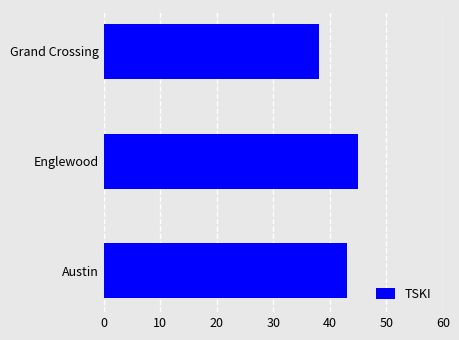

Reading bottom to top, transcribe all the data shown in this chart.

Austin=43	Englewood=45	Grand Crossing=38